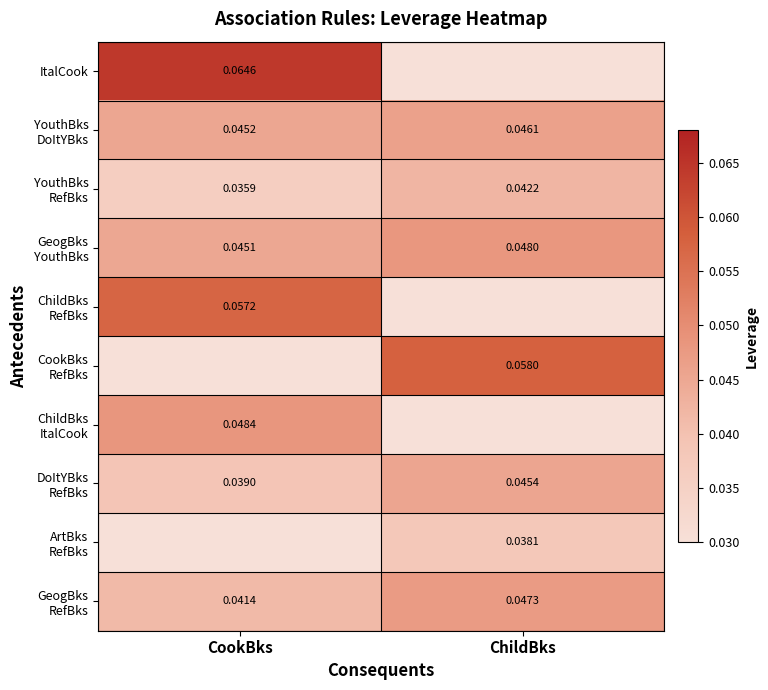

Reading left to right, list all the values displayed in this chart.

row_0: CookBks=0.1	ChildBks=0.0
row_1: CookBks=0.0	ChildBks=0.0
row_2: CookBks=0.0	ChildBks=0.0
row_3: CookBks=0.0	ChildBks=0.0
row_4: CookBks=0.1	ChildBks=0.0
row_5: CookBks=0.0	ChildBks=0.1
row_6: CookBks=0.0	ChildBks=0.0
row_7: CookBks=0.0	ChildBks=0.0
row_8: CookBks=0.0	ChildBks=0.0
row_9: CookBks=0.0	ChildBks=0.0